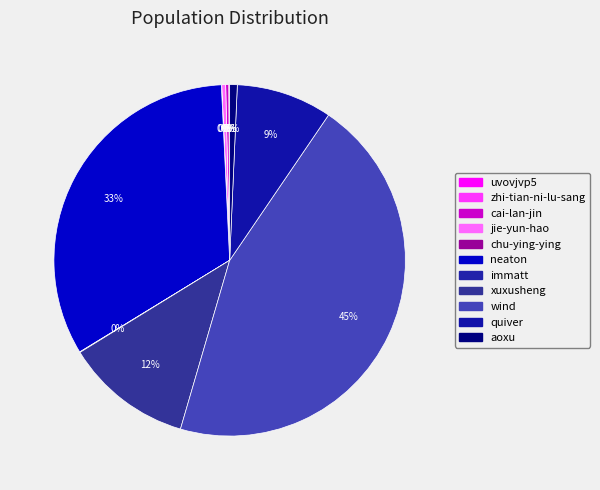

How many segments does this pie chart have?

11